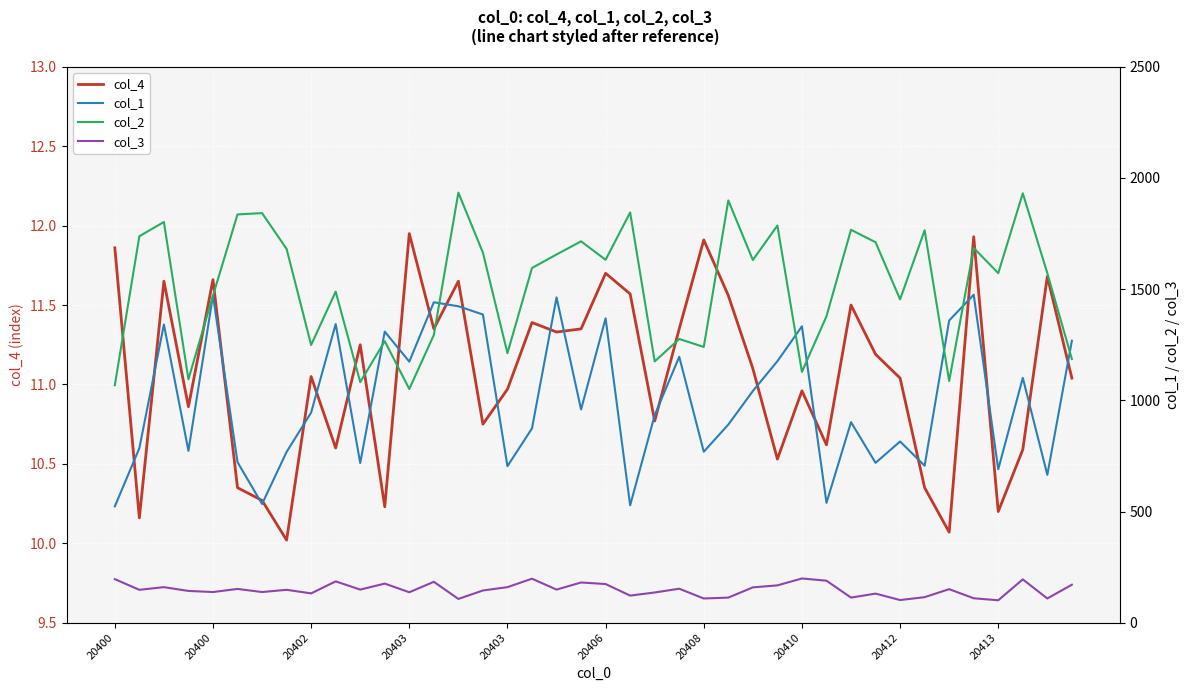

List the series in order of their peak value, highest first.

col_2, col_1, col_3, col_4